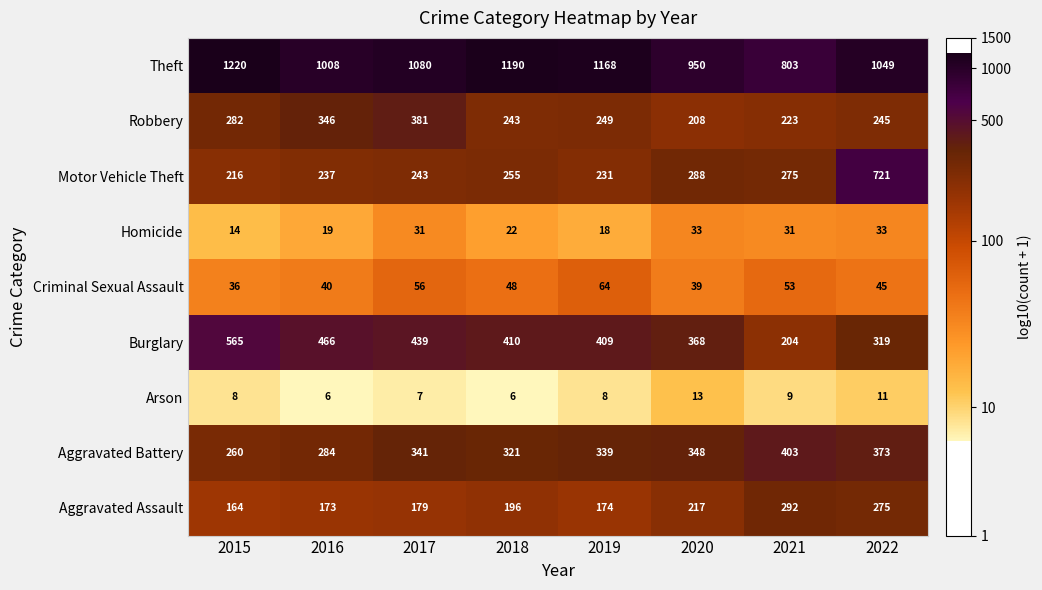

What is the total value across all series at 2016?

2579